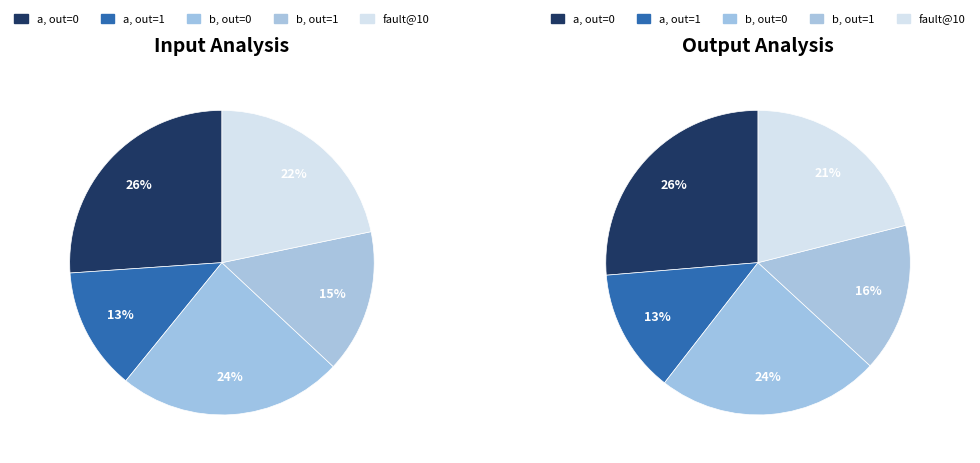

Between output_1_input_a and other, which is larger?

output_1_input_a